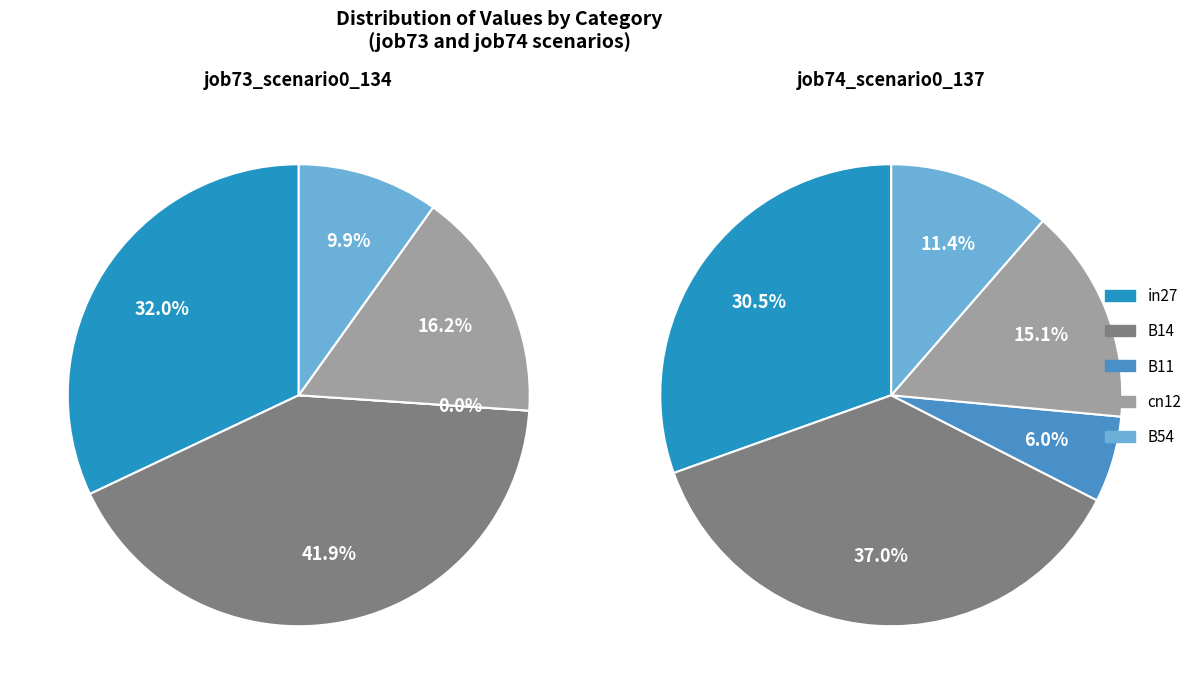

To the nearest percent, what percentage of the pie is in27?

32%